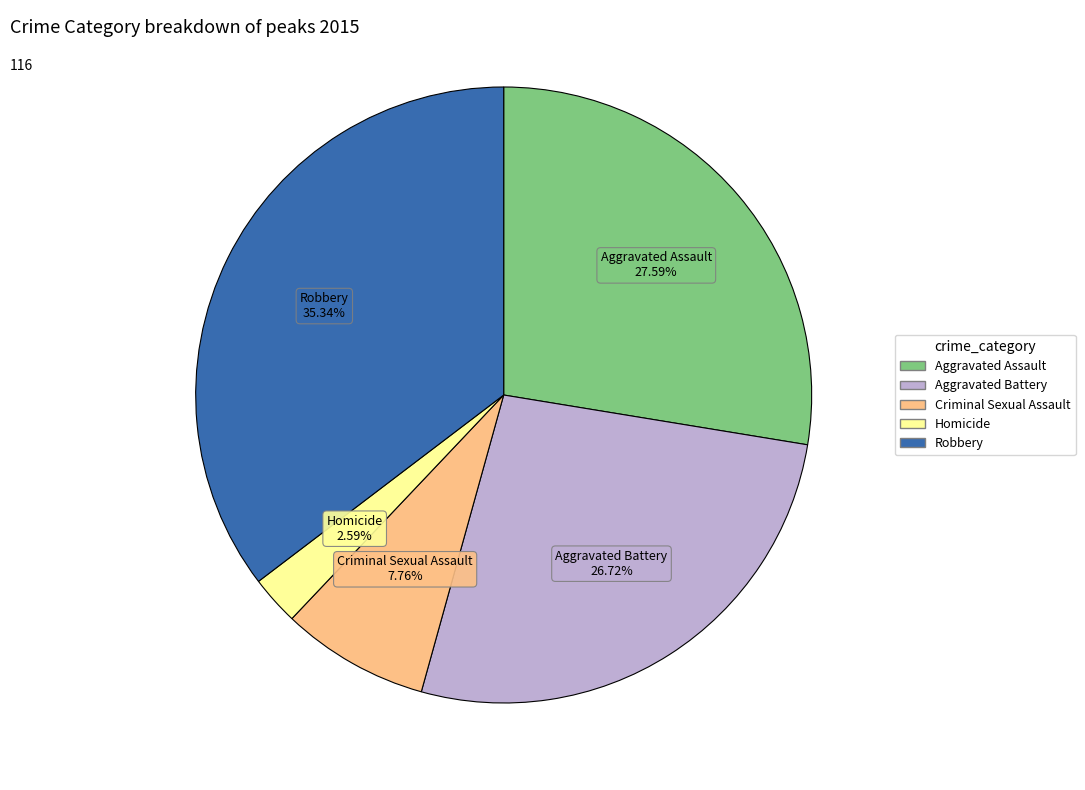

To the nearest percent, what portion does Aggravated Assault represent?

28%